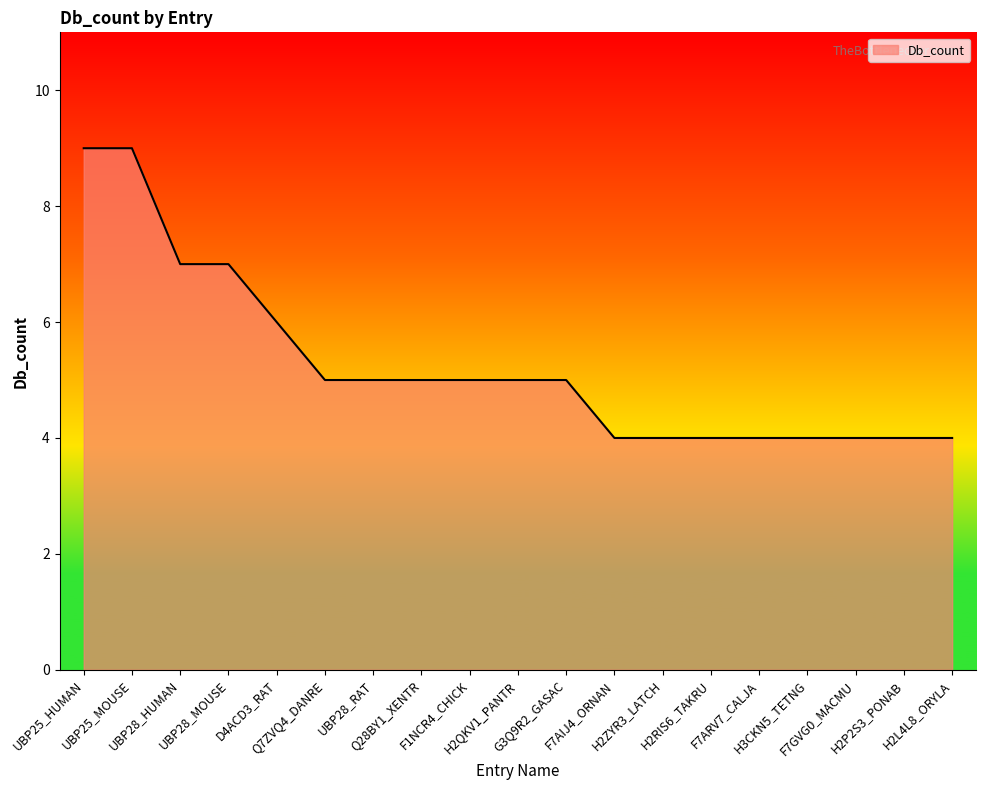

What is the greatest value displayed?

9